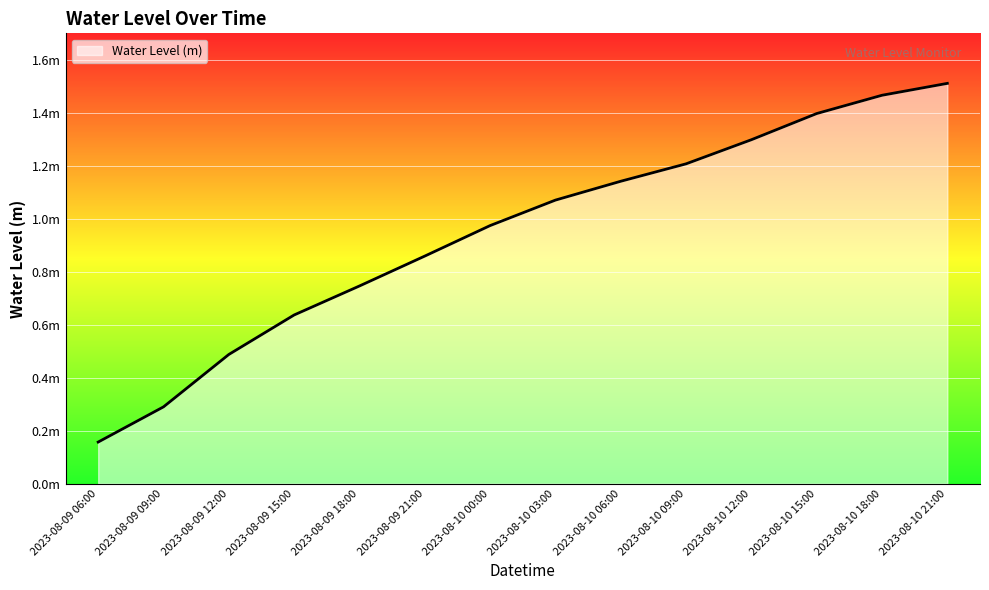

Between 2023-08-09 12:00 and 2023-08-09 18:00, which is larger?

2023-08-09 18:00